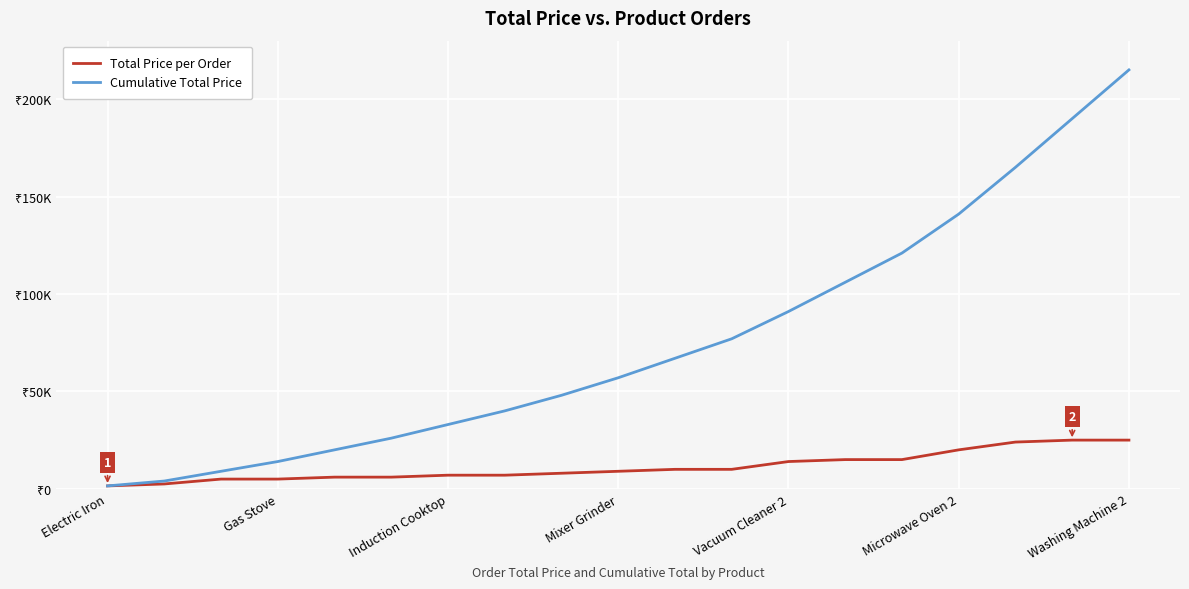

What are all the series names shown in the legend?

Total Price per Order, Cumulative Total Price